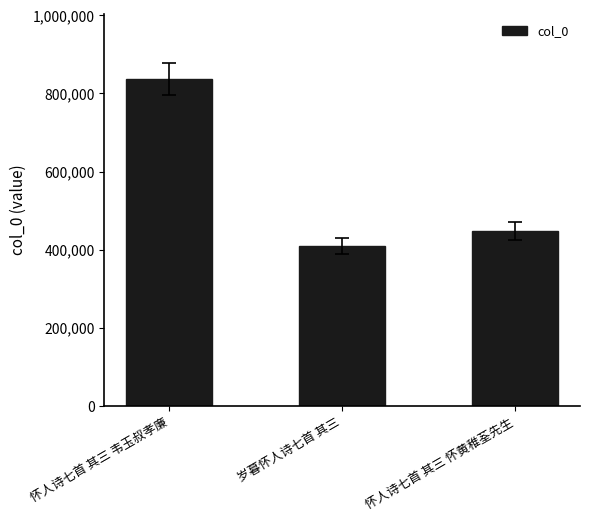

How many data points does each series have?

3